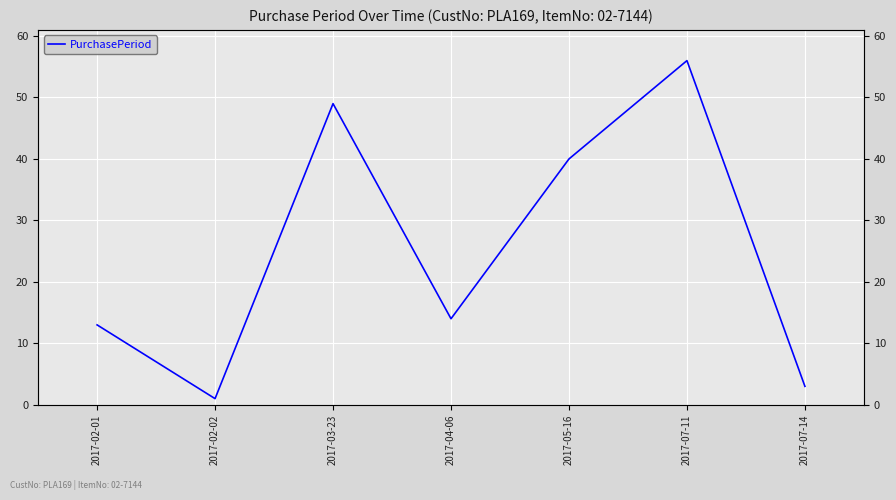

Rank the categories by value from lowest to highest.

2017-02-02, 2017-07-14, 2017-02-01, 2017-04-06, 2017-05-16, 2017-03-23, 2017-07-11